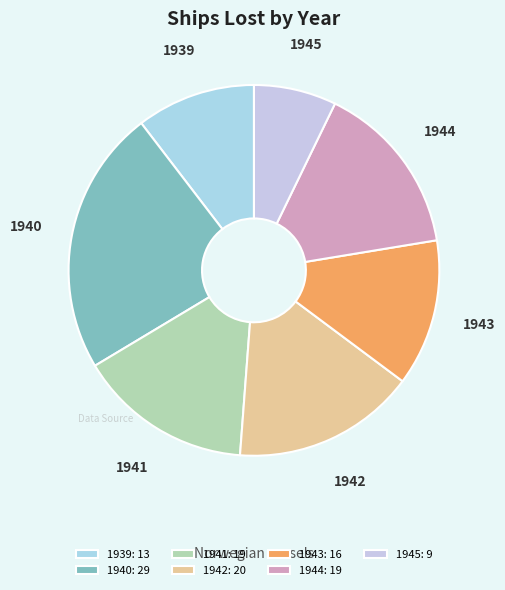

Does 1939 account for over 50% of the chart?

No